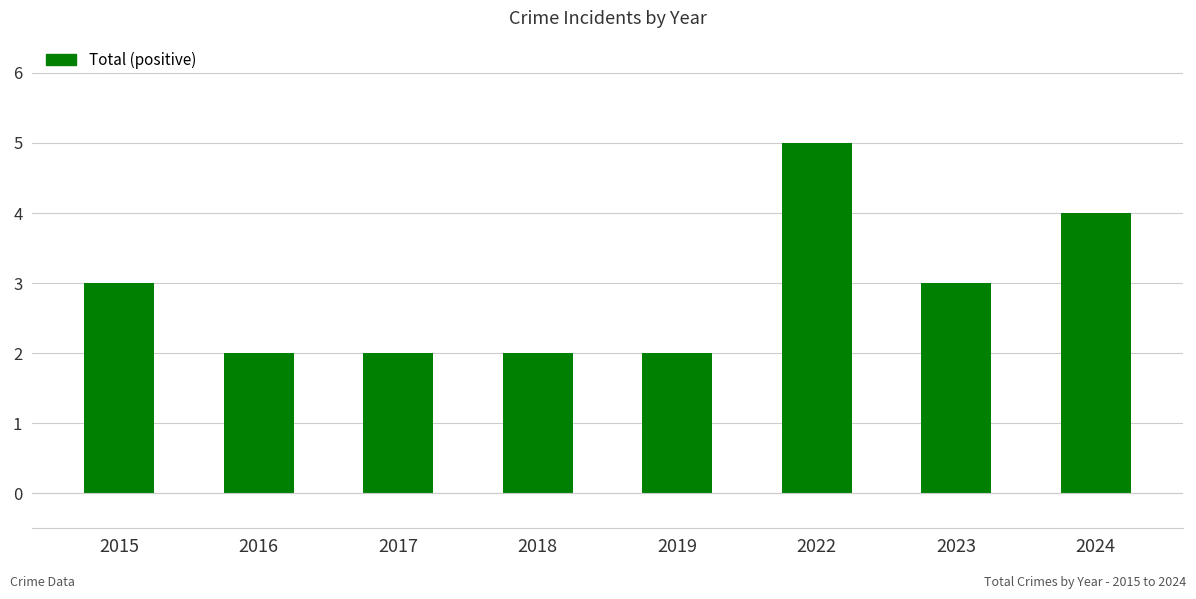

What is the difference between the values at 2016 and 2015?

1